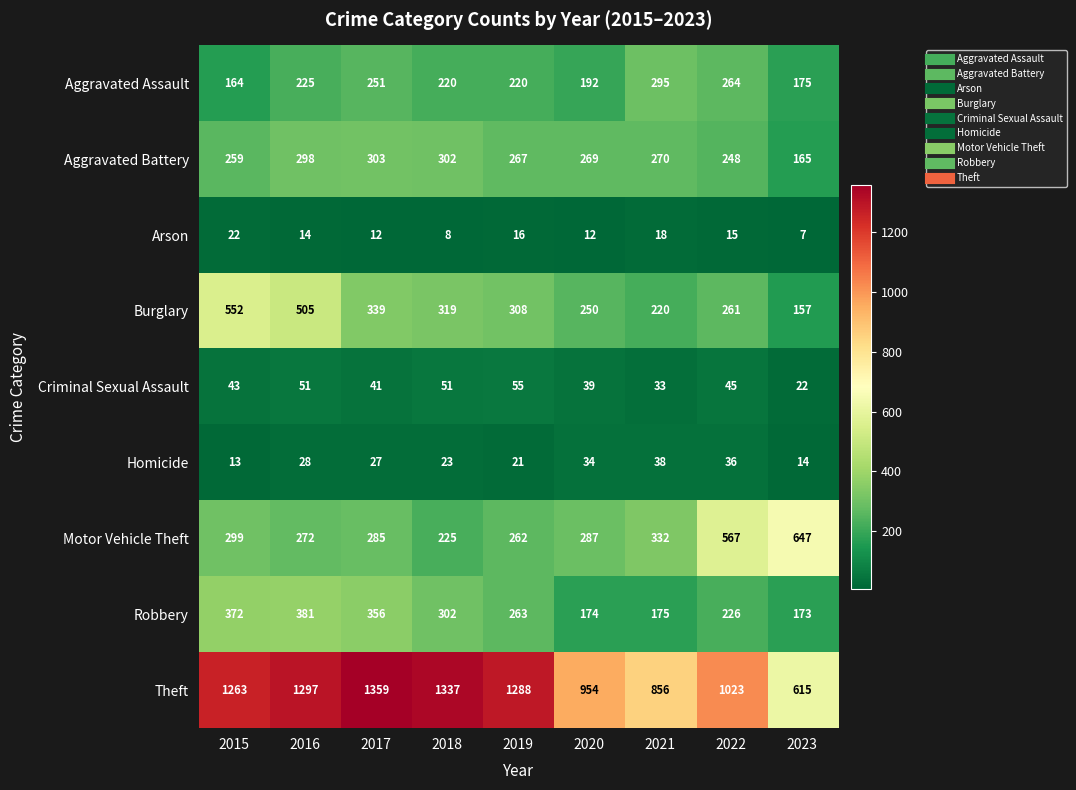

At which label does Arson first exceed 14?

2015